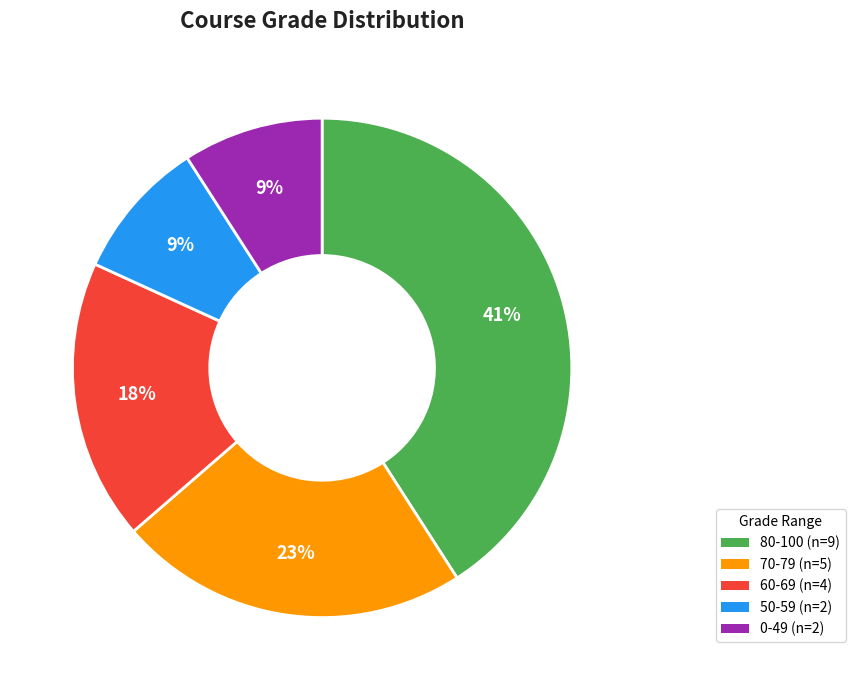

Is there any slice that represents more than half of the pie?

No